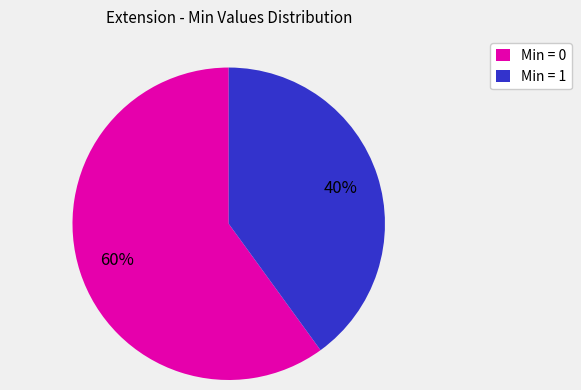

Which slice is the largest?

Min = 0